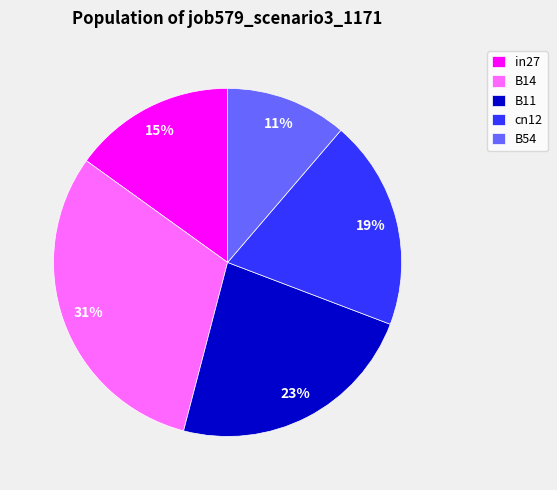

Rank the categories by value from highest to lowest.

B14, B11, cn12, in27, B54